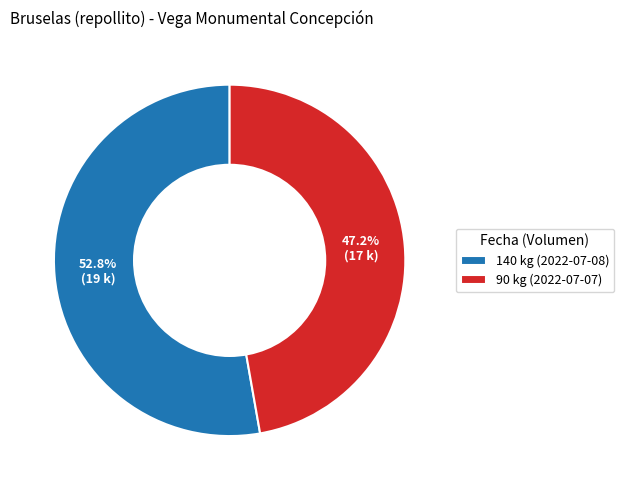

To the nearest percent, what is the difference between the 90 kg (2022-07-07) and 140 kg (2022-07-08) slice percentages?

6%